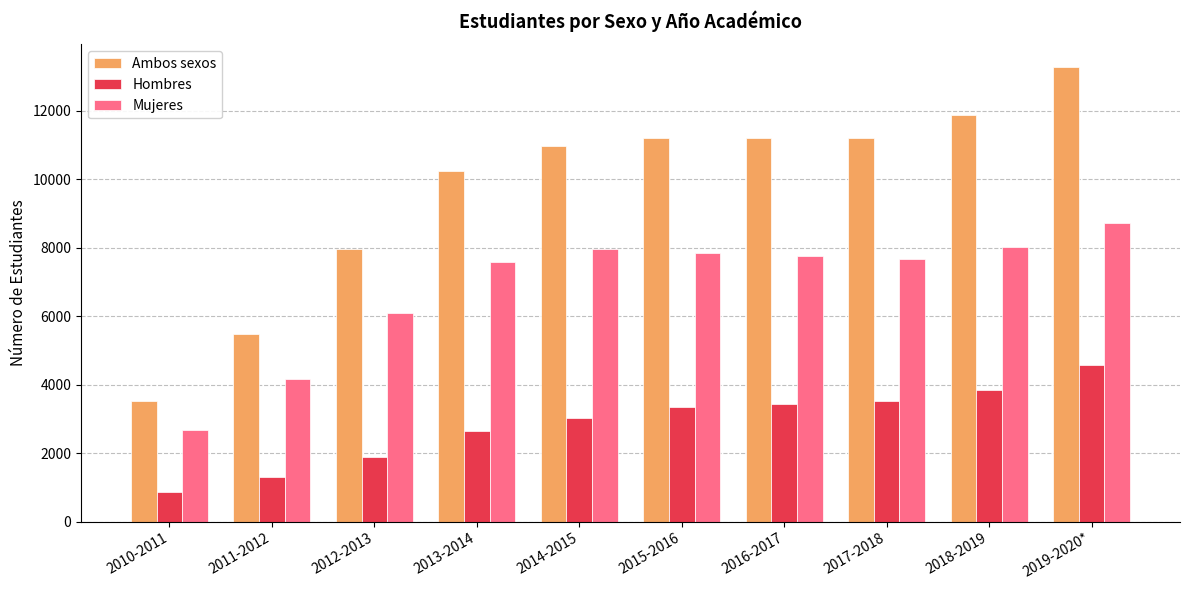

What position from the left is 2016-2017?

7